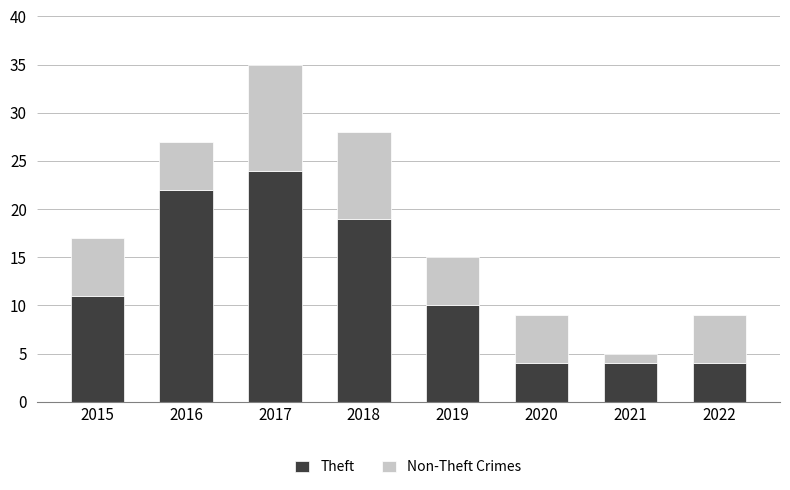

What is the lowest value of the Theft series?

4